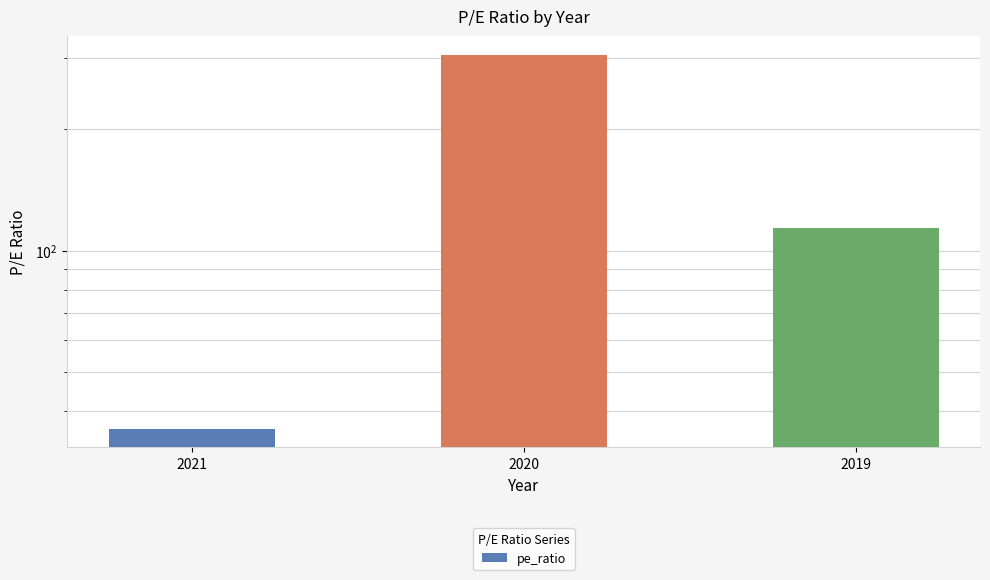

What is the change in value from 2020 to 2019?

-192.0